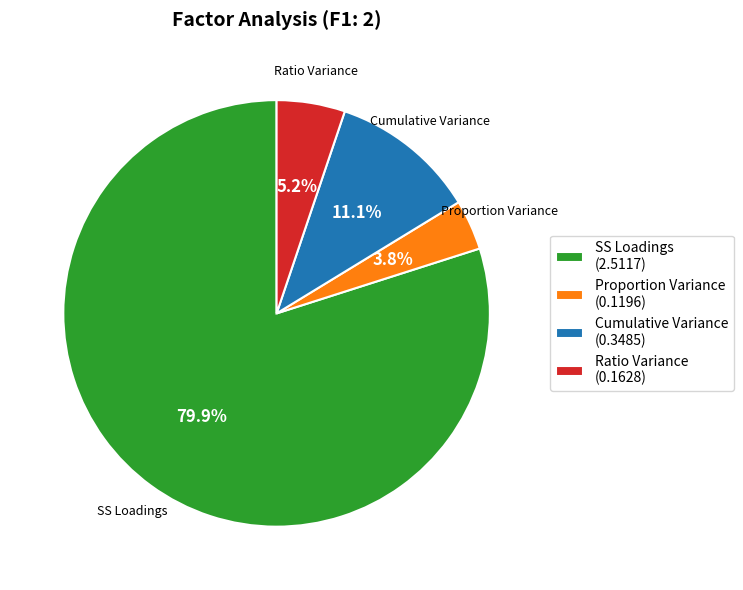

Which has a higher value, SS Loadings (2.5117) or Ratio Variance (0.1628)?

SS Loadings (2.5117)